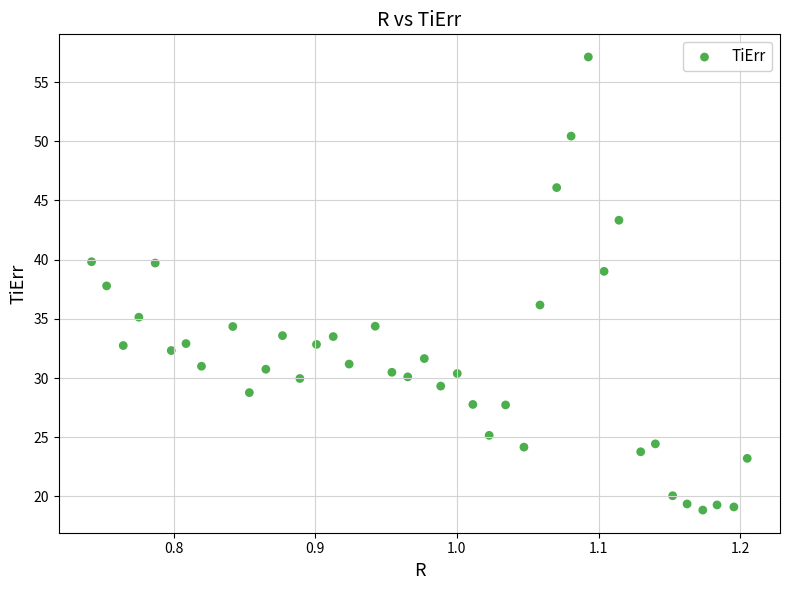

What is the range of X values (max minus min)?

0.5